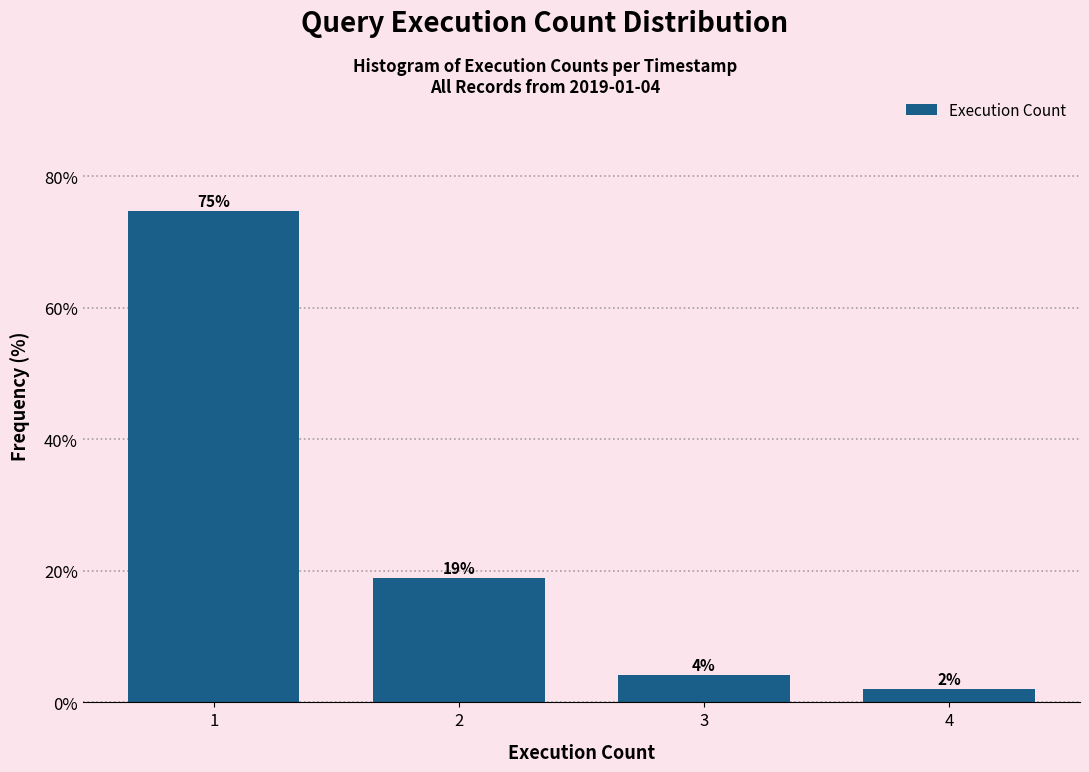

What is the sum of all values?

100.0